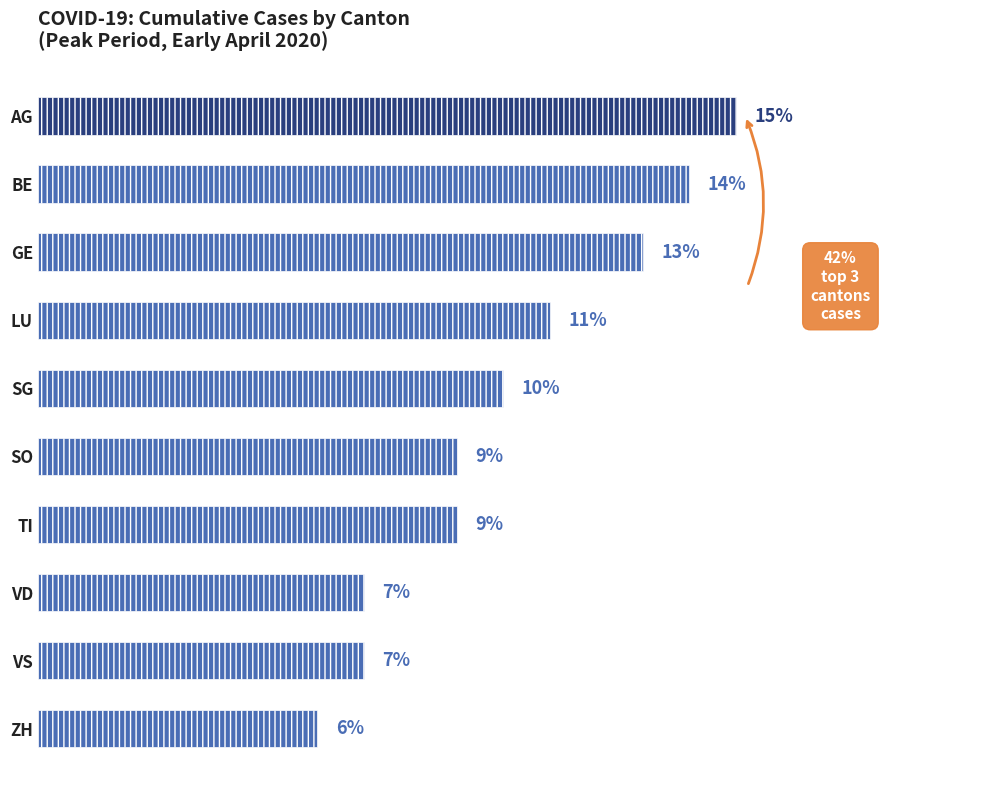

At which label is the value closest to 10?

SG